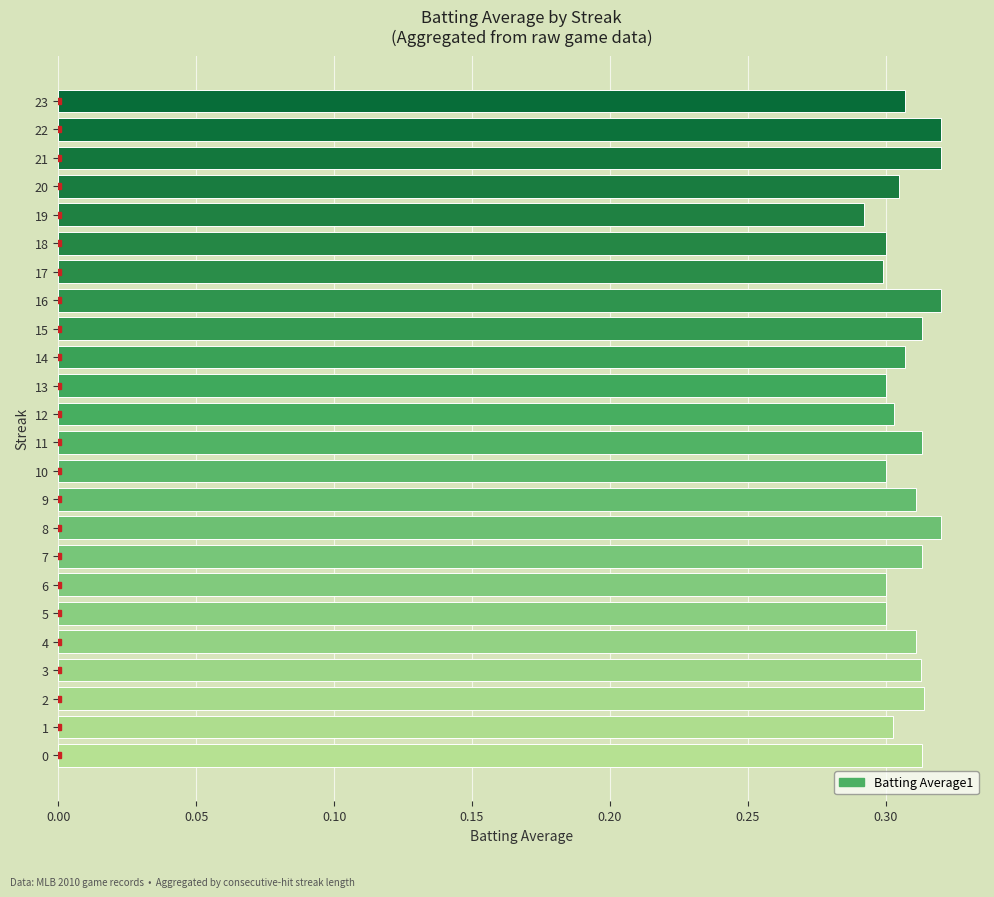

Count the values in the range 0 to 1.

24